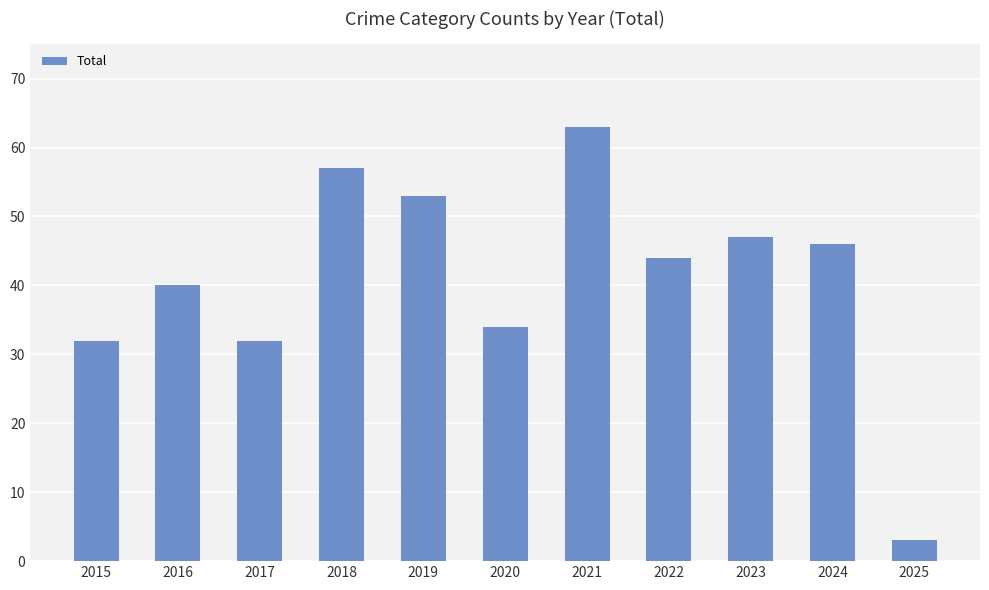

What is the value of the 9th bar from the left?

47